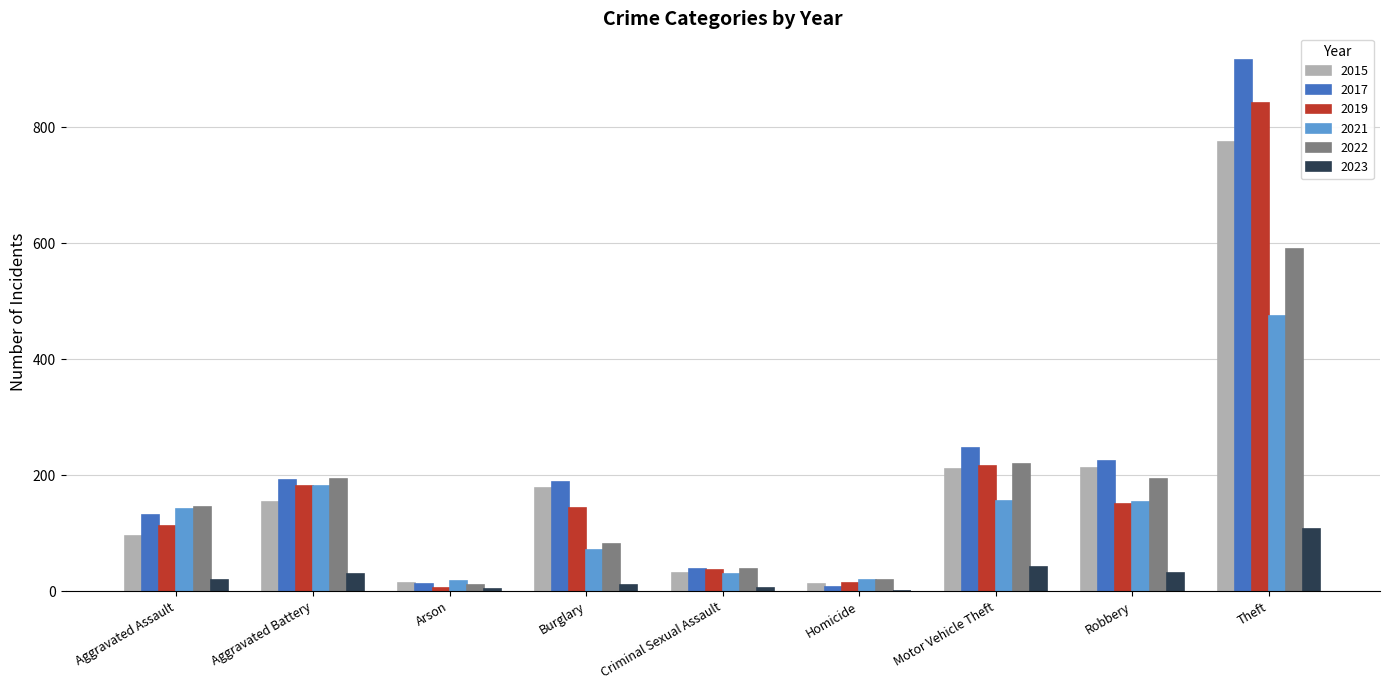

Is it true that 2022 equals 82 at Burglary?

True